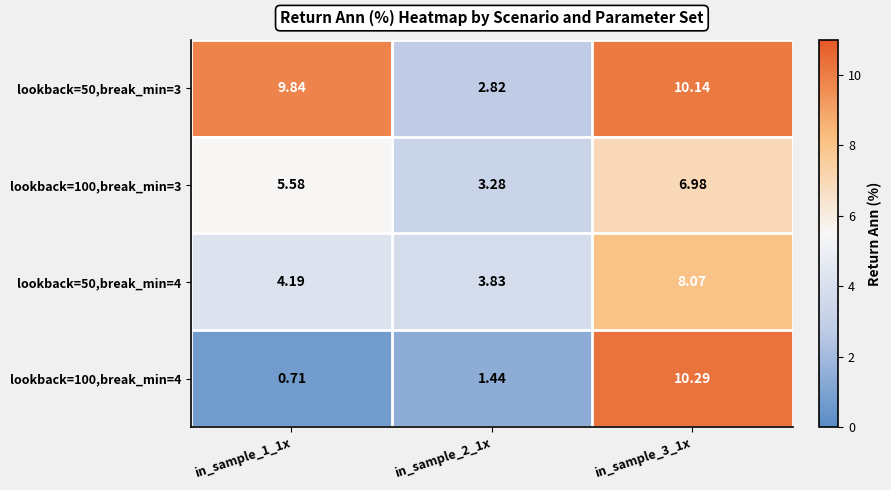

Is the value of lookback=100,break_min=4 at in_sample_1_1x greater than the value of lookback=50,break_min=3 at in_sample_3_1x?

No